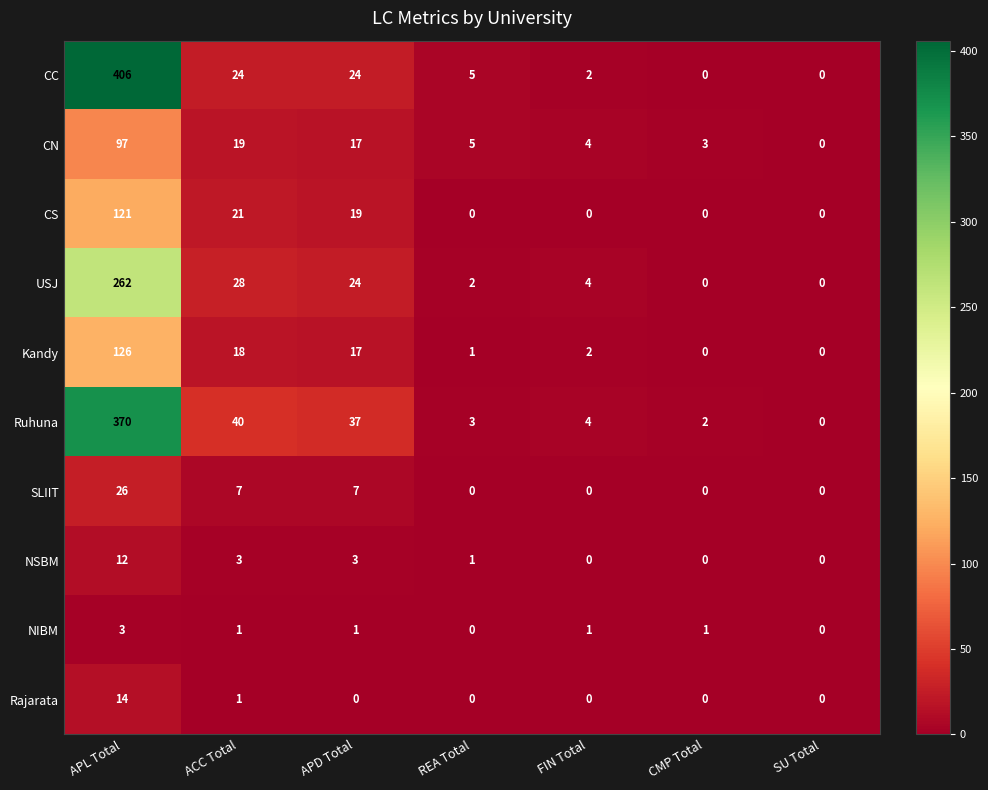

At which label does NSBM first exceed 1?

APL Total